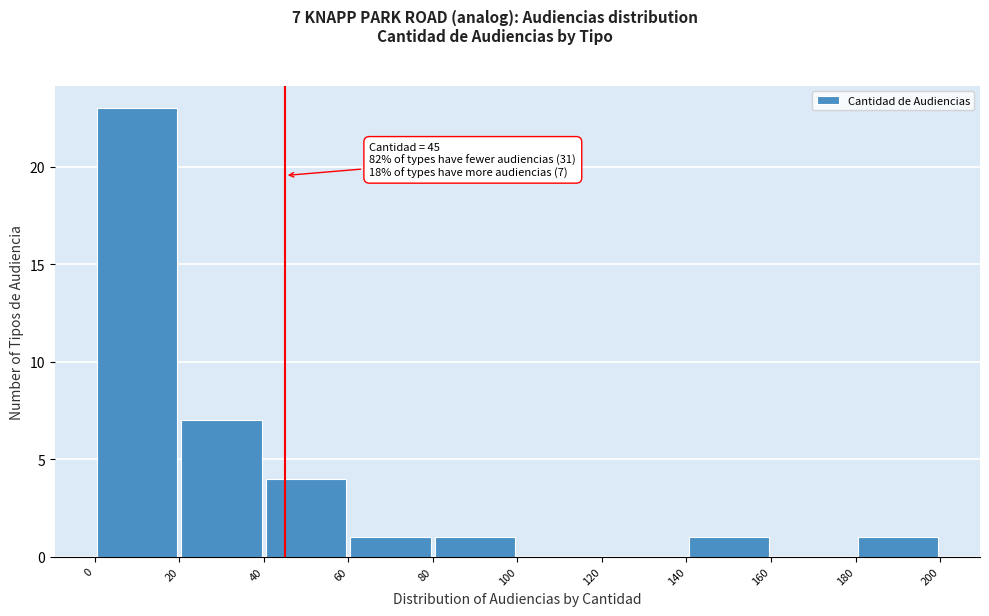

Which range on the x-axis has the tallest bar?

0 to 20